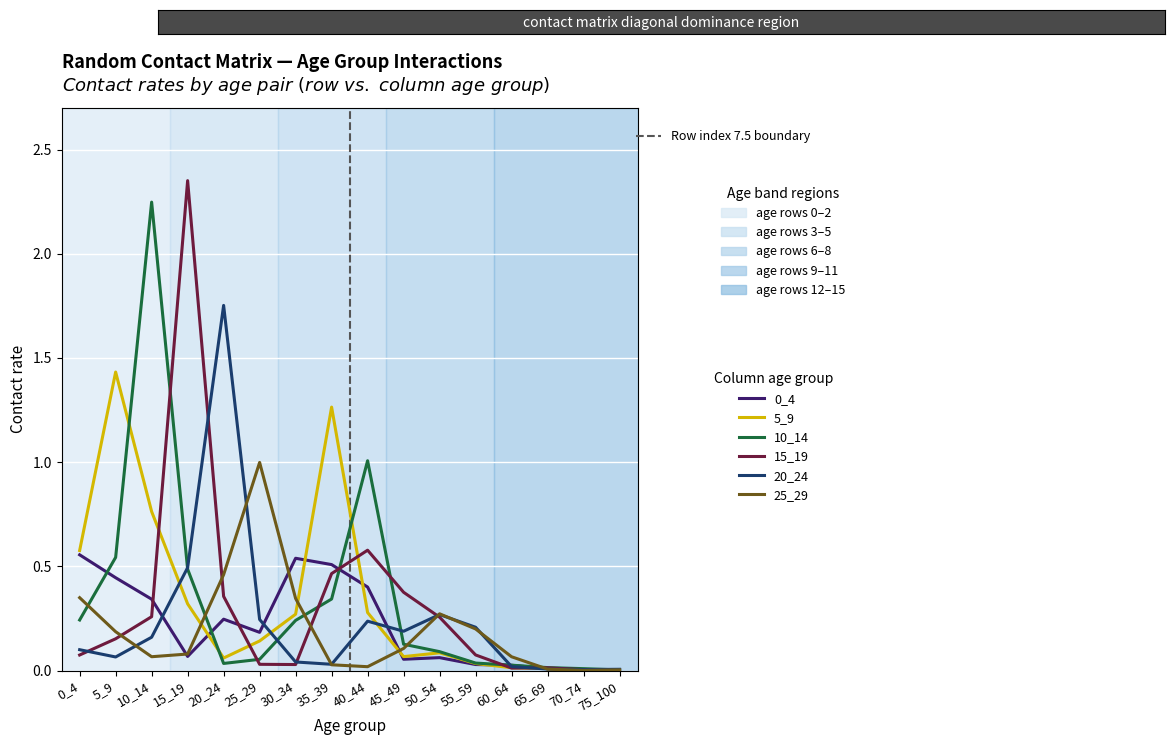

Is this an area chart (filled region under the line)?

No